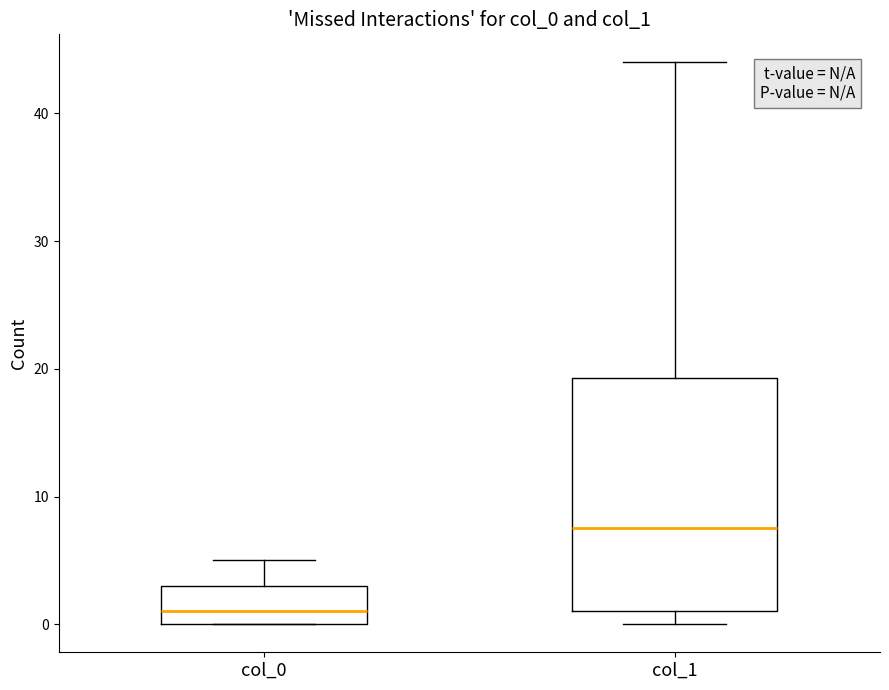

Which box is the tallest, from its lower edge to its upper edge?

col_1